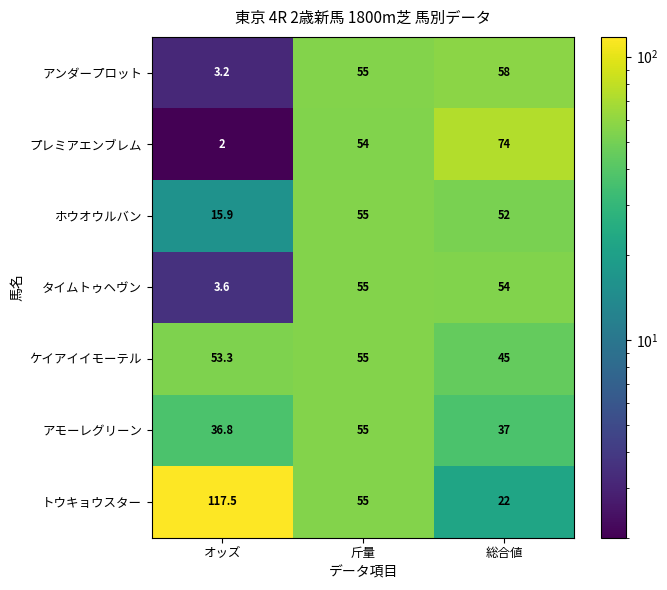

Rank the series at オッズ from highest to lowest value.

トウキョウスター, ケイアイイモーテル, アモーレグリーン, ホウオウルバン, タイムトゥヘヴン, アンダープロット, プレミアエンブレム